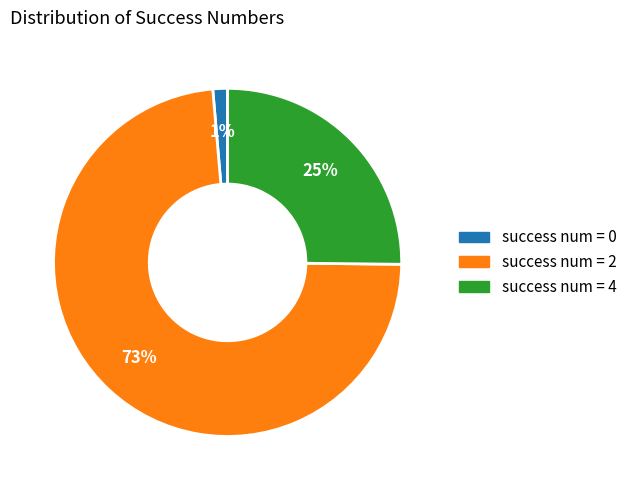

To the nearest percent, what portion does success num = 0 represent?

1%